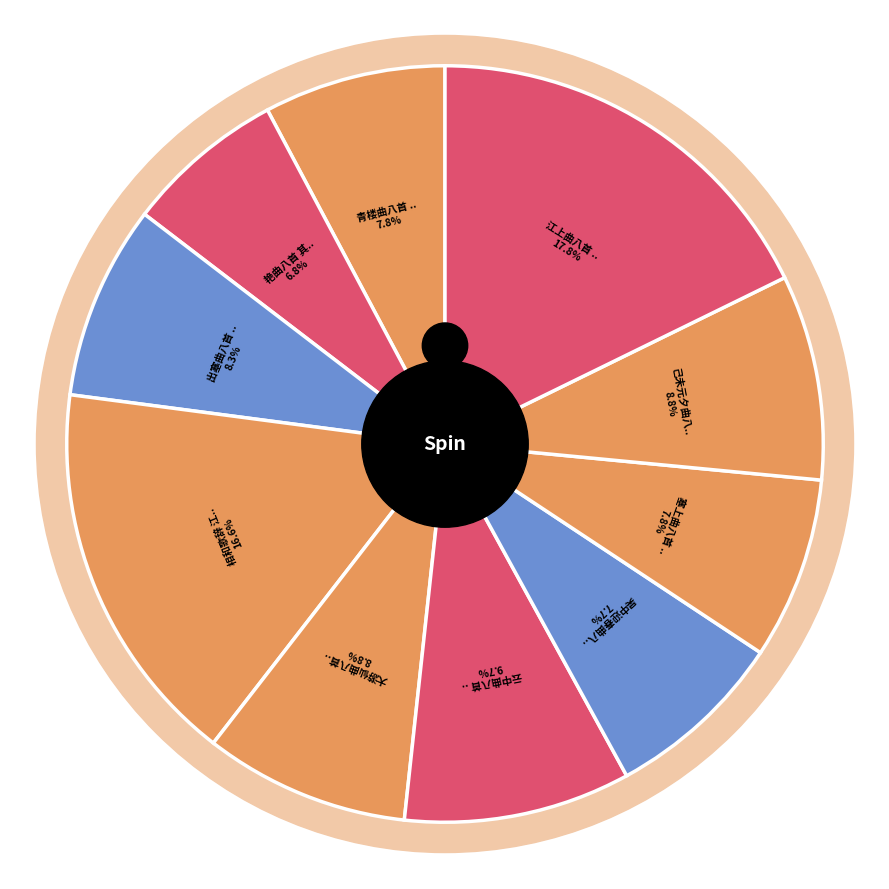

Which slice is the largest?

江上曲八首 其八